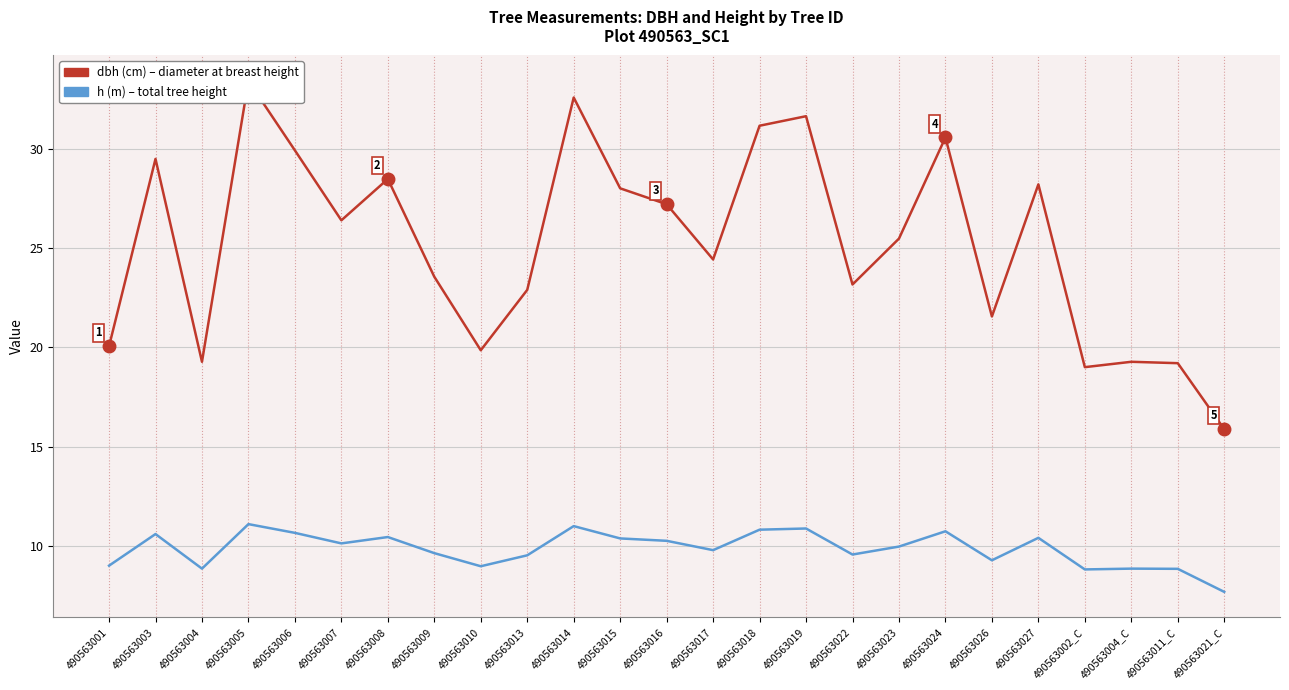

List the series in order of their overall mean, highest first.

dbh, h